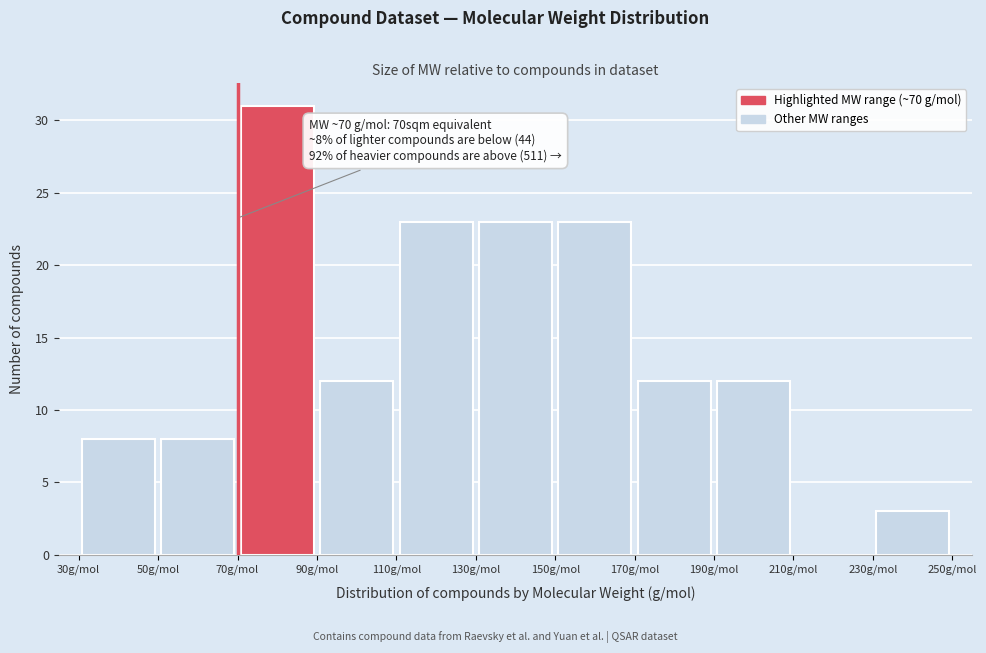

Over which range of the x-axis is the bar tallest?

70 to 90